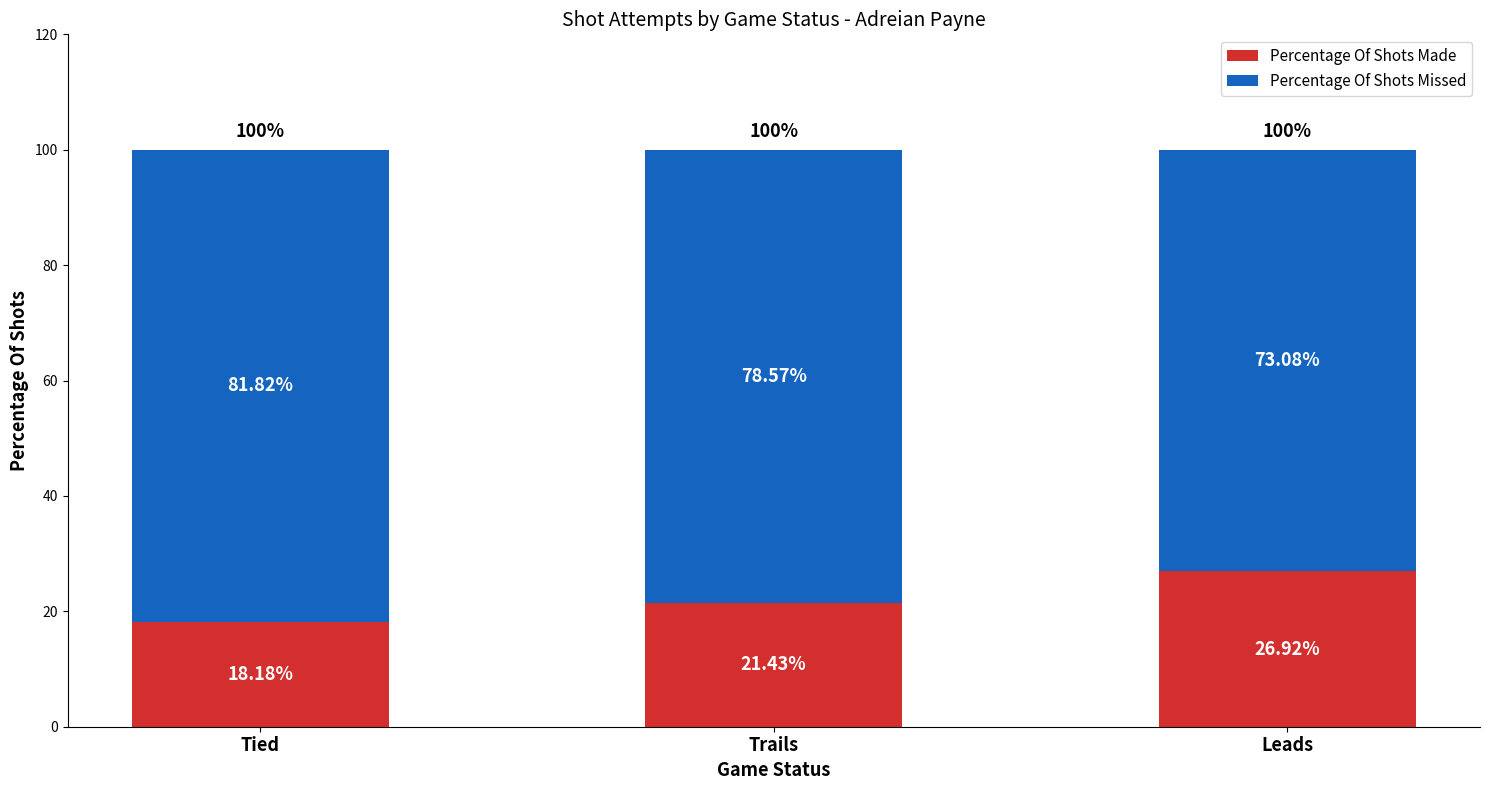

What is the average value of the Percentage Of Shots Made series?

22.2